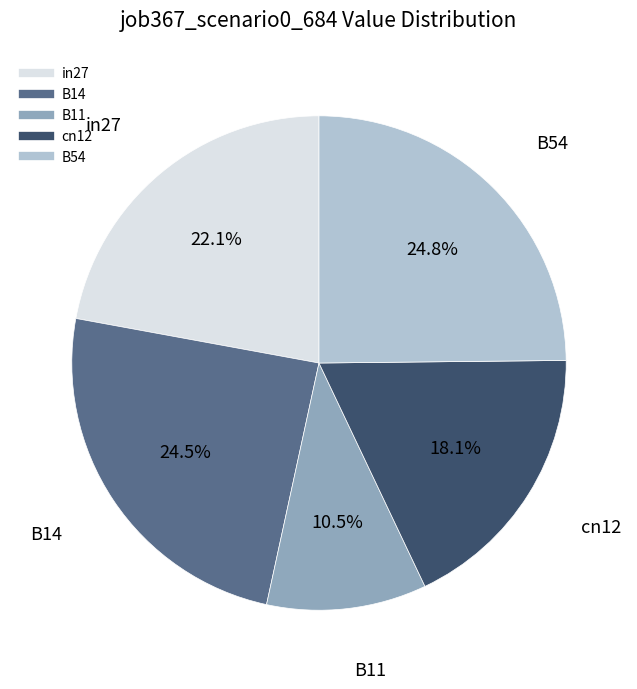

Count the number of slices in the pie.

5